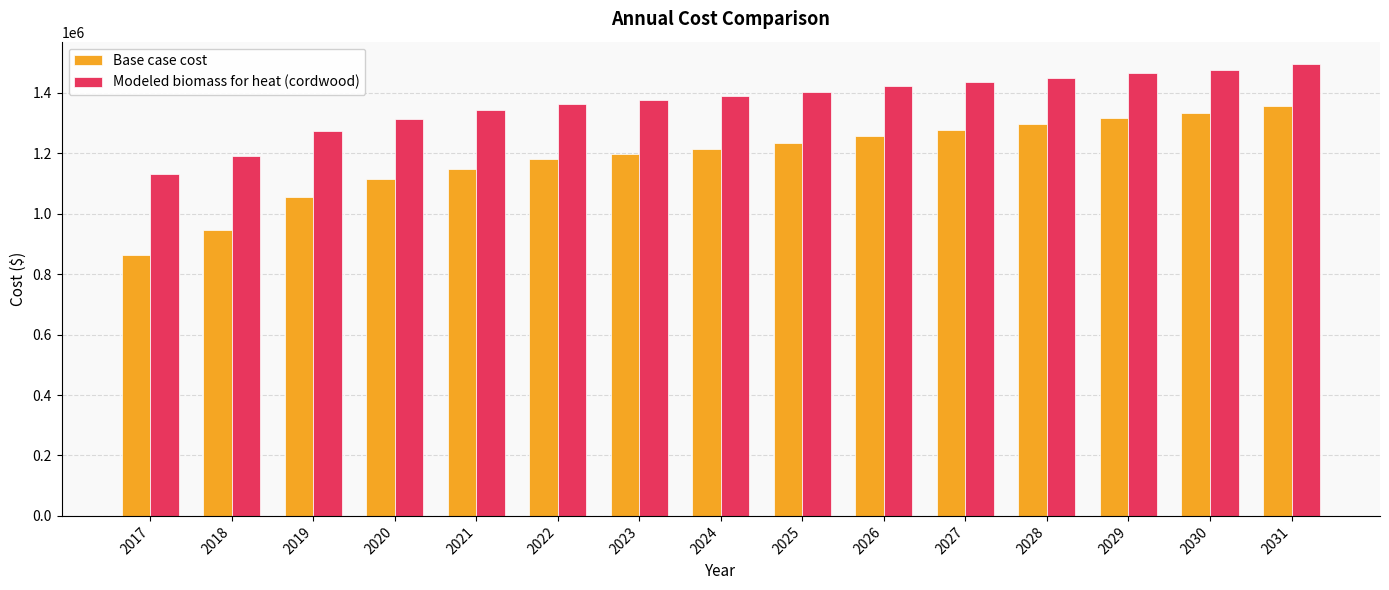

Reading left to right, what are all the values shown in this chart?

Base case cost: 864462.6	945434.0	1056394.7	1113374.6	1149361.9	1179351.3	1197344.9	1215338.6	1233332.2	1257323.7	1278316.3	1296309.9	1317302.5	1332297.2	1356288.7
Modeled biomass for heat (cordwood): 1130669.0	1190540.5	1272586.6	1314718.3	1341327.8	1363502.5	1376807.2	1390112.0	1403416.8	1421156.4	1436678.7	1449983.4	1465505.7	1476593.0	1494332.7